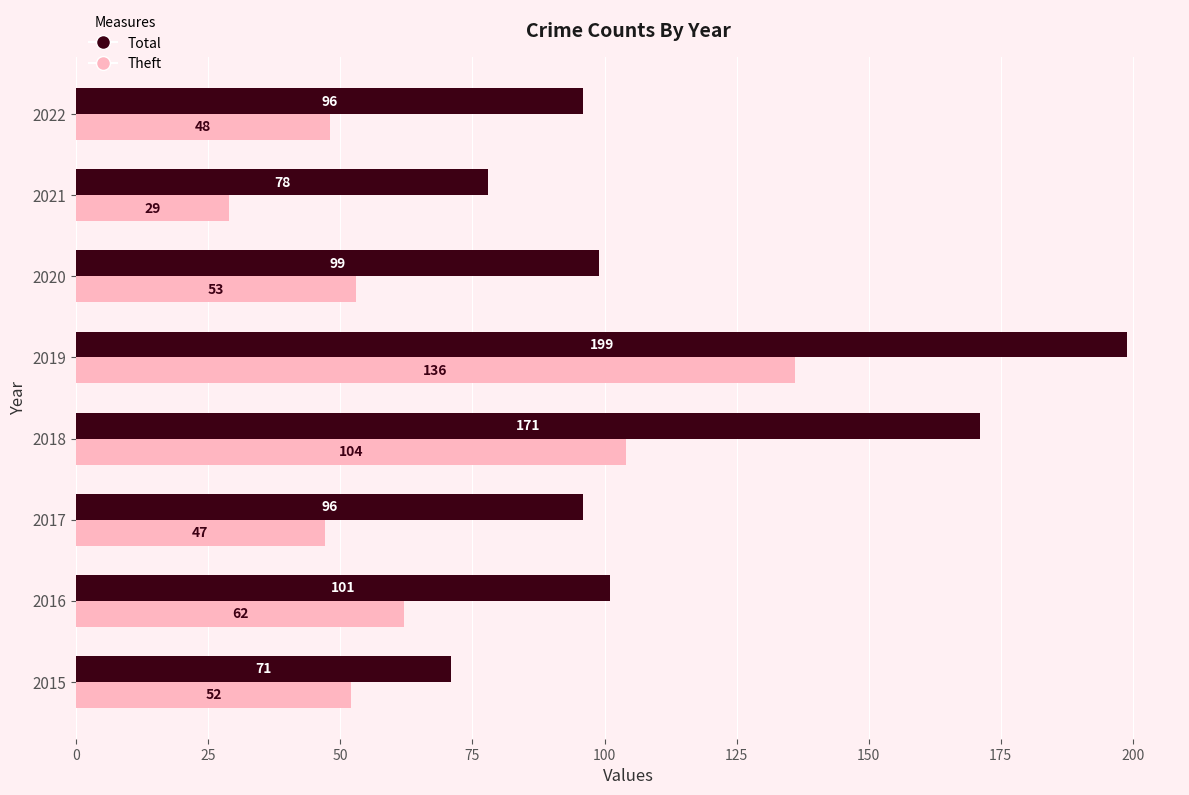

The value of Theft at 2016 is 97. True or false?

False